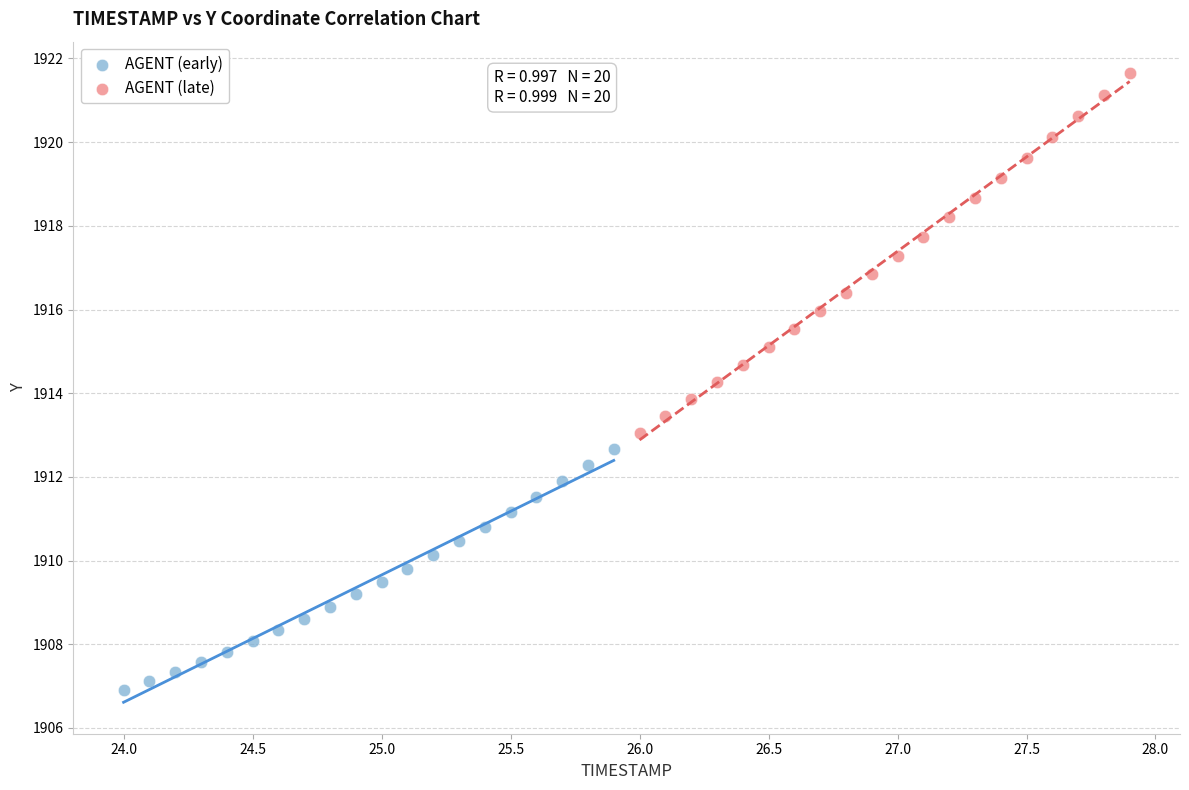

What are all the series names shown in the legend?

AGENT (early), AGENT (late)